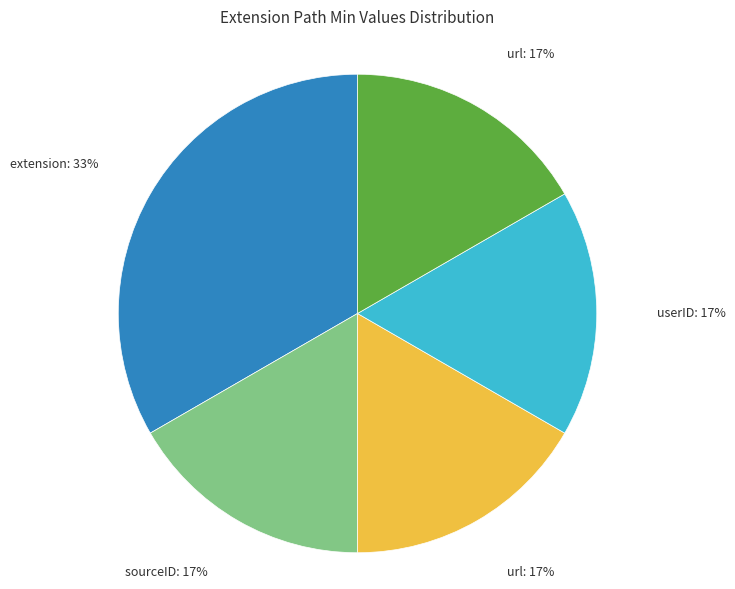

Does any single category account for the majority?

No